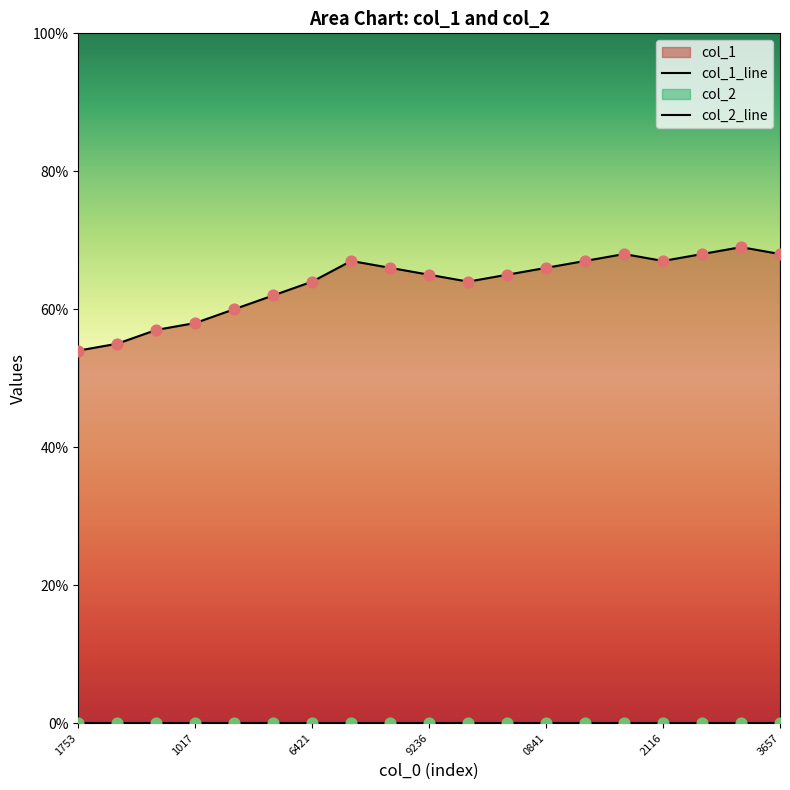

What is the total value across all series at 10?

64